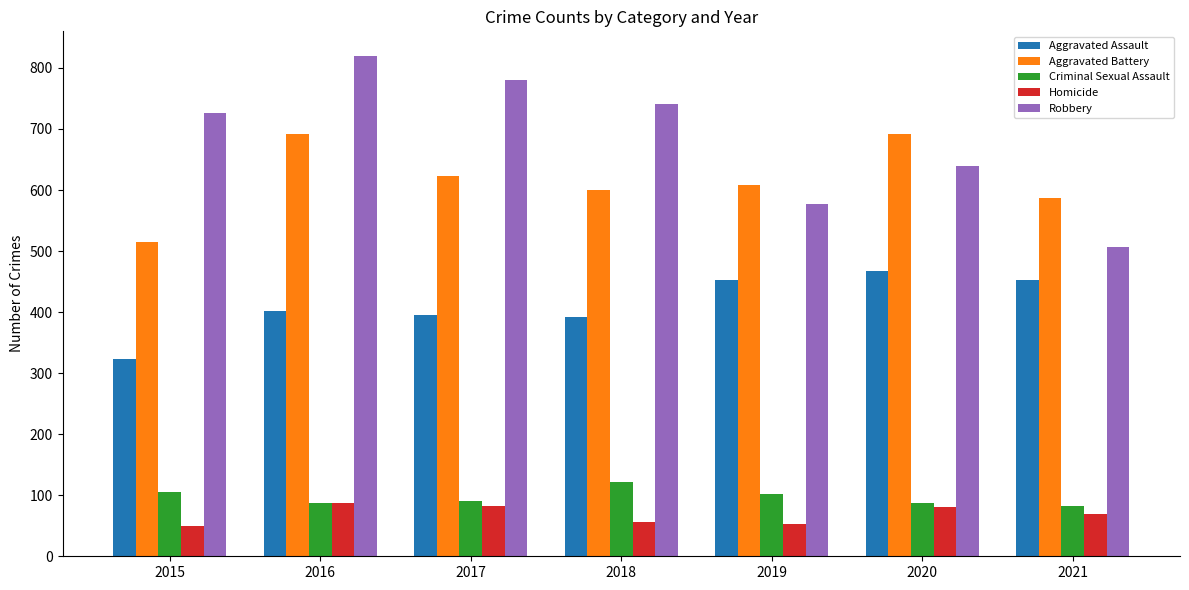

List the series in order of their peak value, lowest first.

Homicide, Criminal Sexual Assault, Aggravated Assault, Aggravated Battery, Robbery